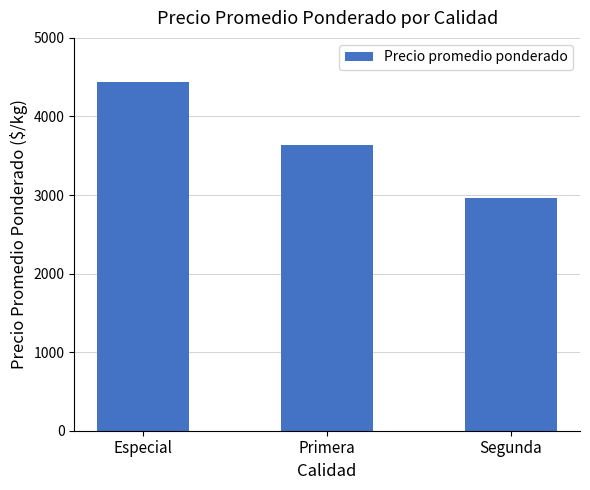

Reading left to right, list all the values displayed in this chart.

4437.5	3639.5	2960.7